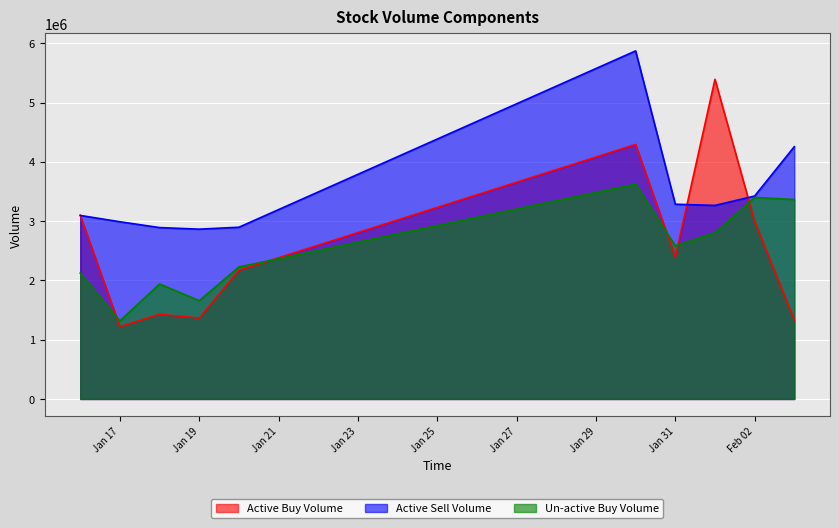

Which series has the largest range (max minus min)?

Active Buy Volume